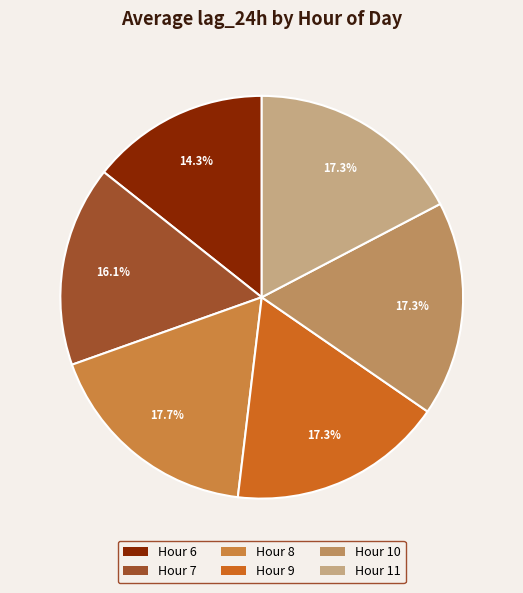

To the nearest percent, what is the difference between the largest and smallest slice percentages?

3%